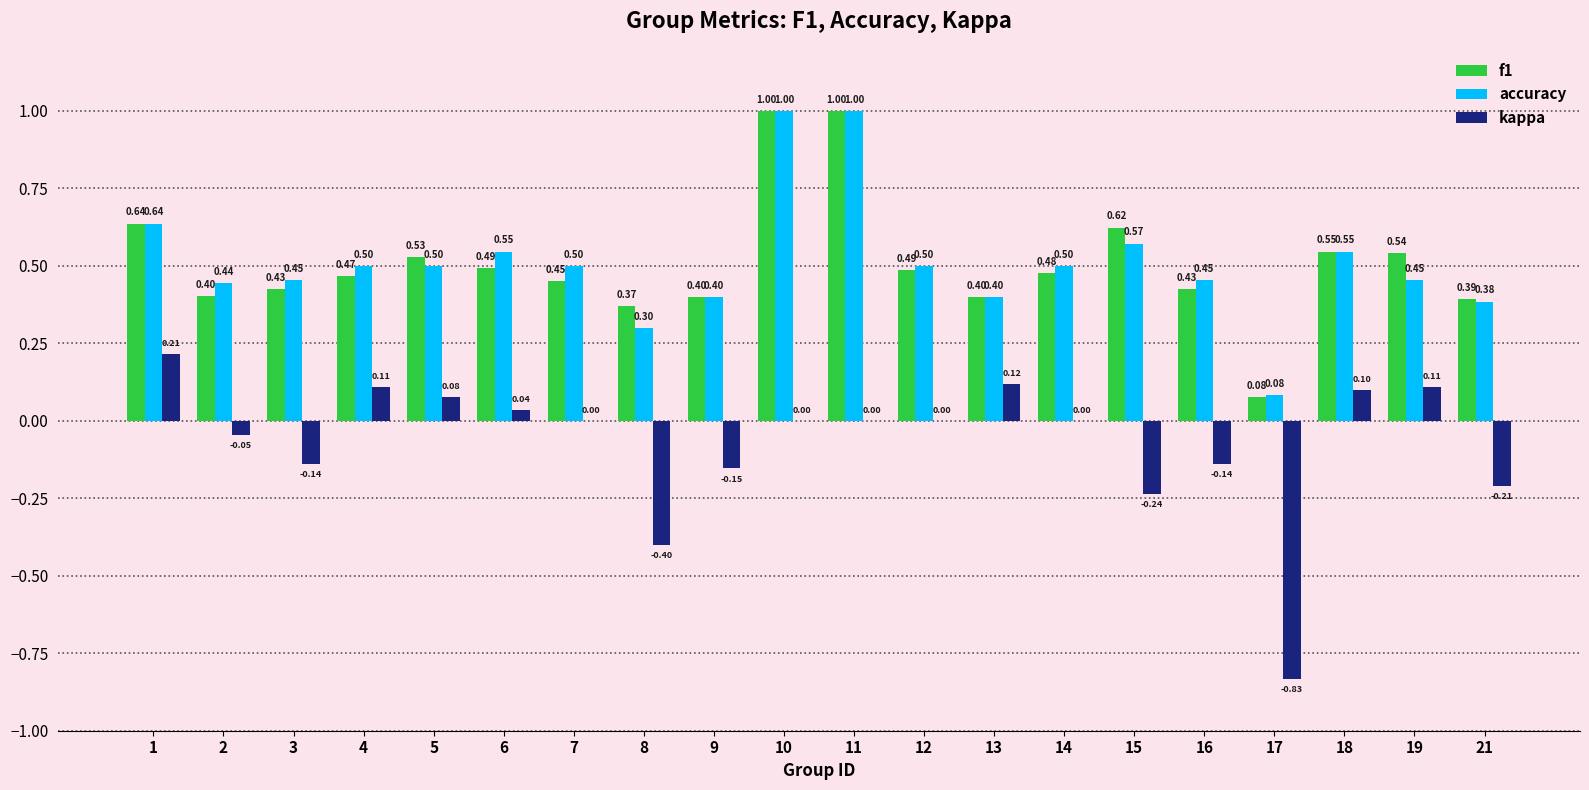

Is the value of accuracy at 21 greater than the value of kappa at 4?

Yes